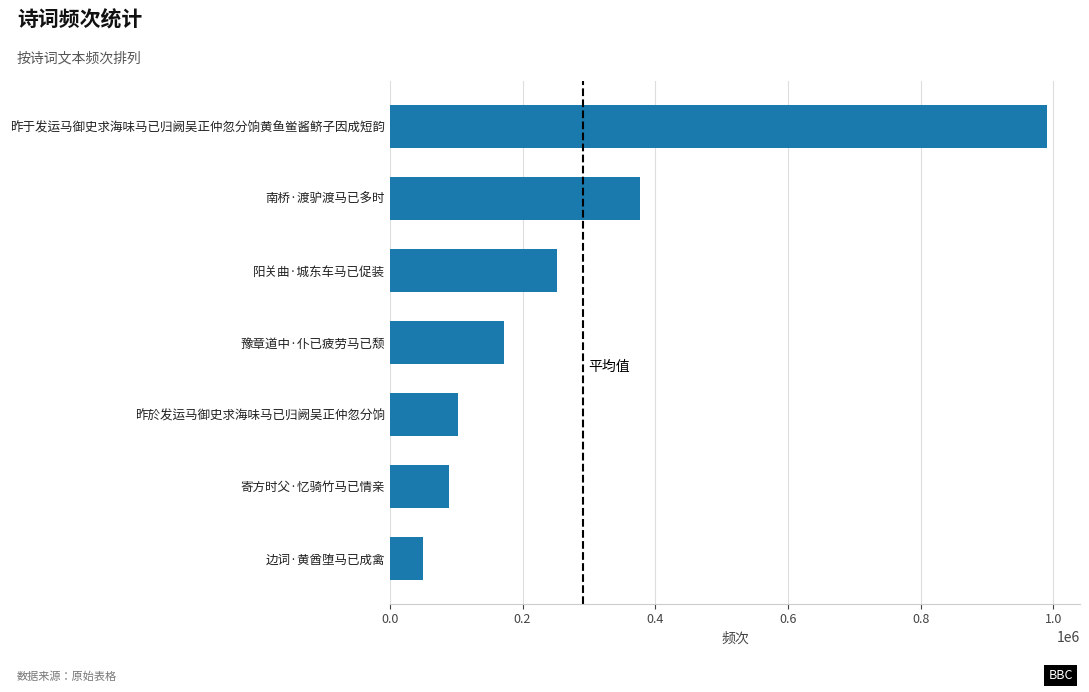

What is the sum of all values?

2033599